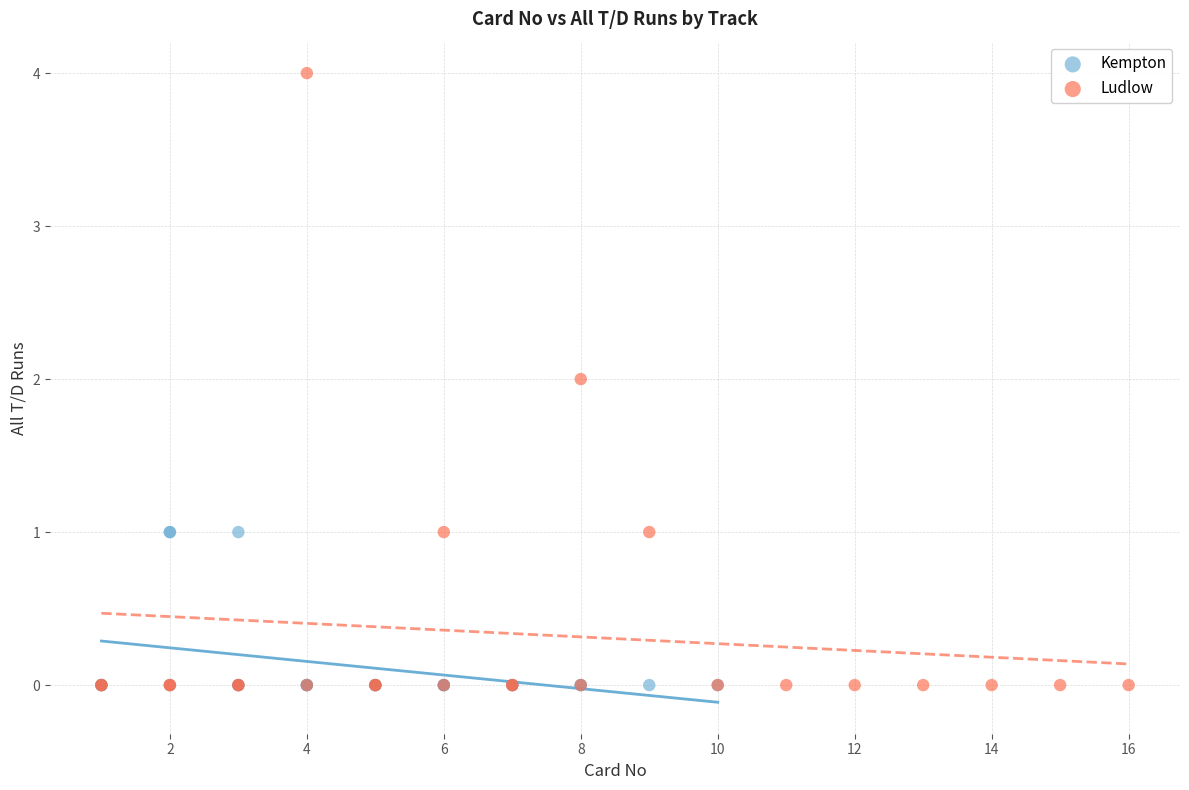

Which series has the widest spread of Y values?

Ludlow